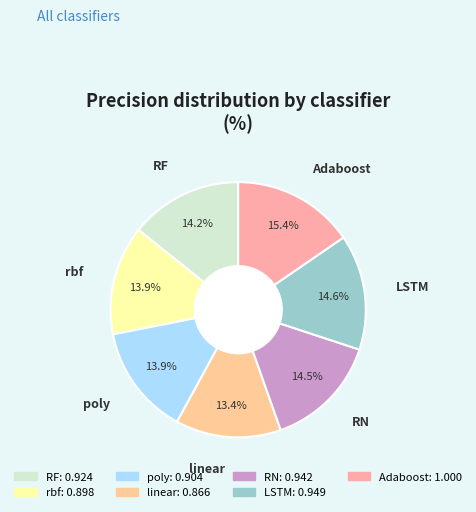

What is the total percentage of rbf and RN?

28.4%